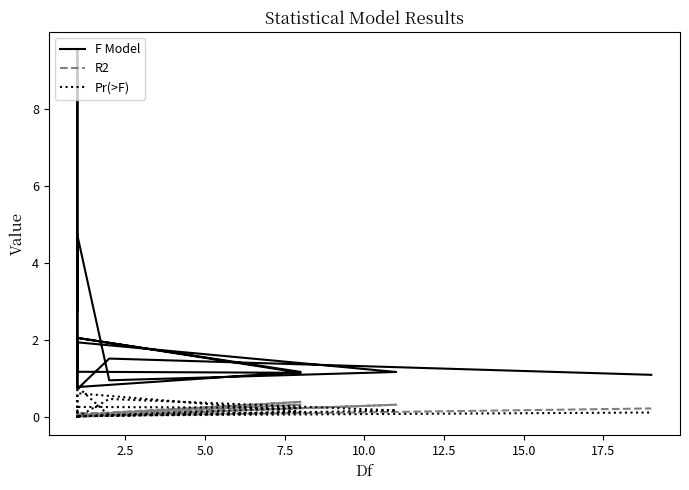

Reading right to left, extract all data points from this chart.

F Model: 1.1	1.5	0.7	1.9	1.2	1.0	4.7	0.8	1.2	2.1	1.1	1.2	1.5	9.5	2.8
R2: 0.2	0.0	0.0	0.0	0.3	0.0	0.1	0.0	0.3	0.1	0.4	0.1	0.0	0.1	0.0
Pr(>F): 0.1	0.0	0.8	0.0	0.2	0.5	0.0	0.6	0.1	0.0	0.2	0.3	0.1	0.0	0.0